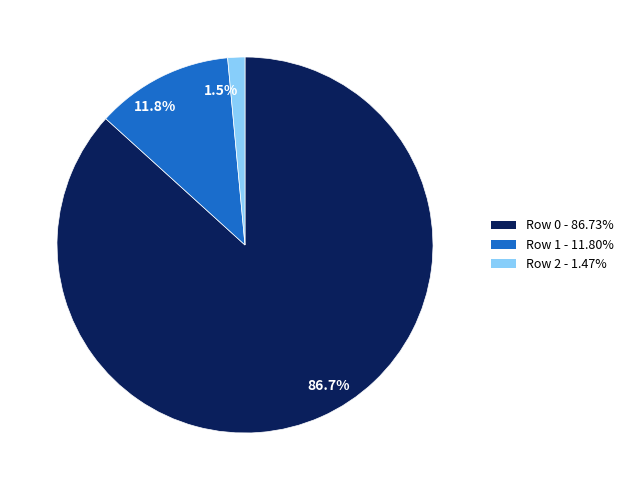

Between 86.7% and 11.8%, which is larger?

86.7%